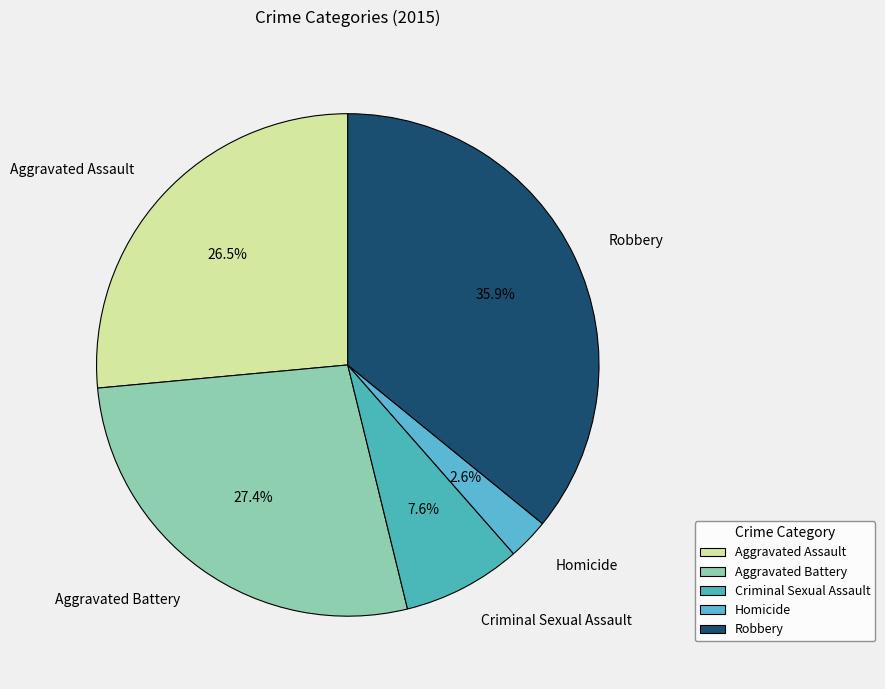

Is the sum of Criminal Sexual Assault and Homicide greater than half?

No